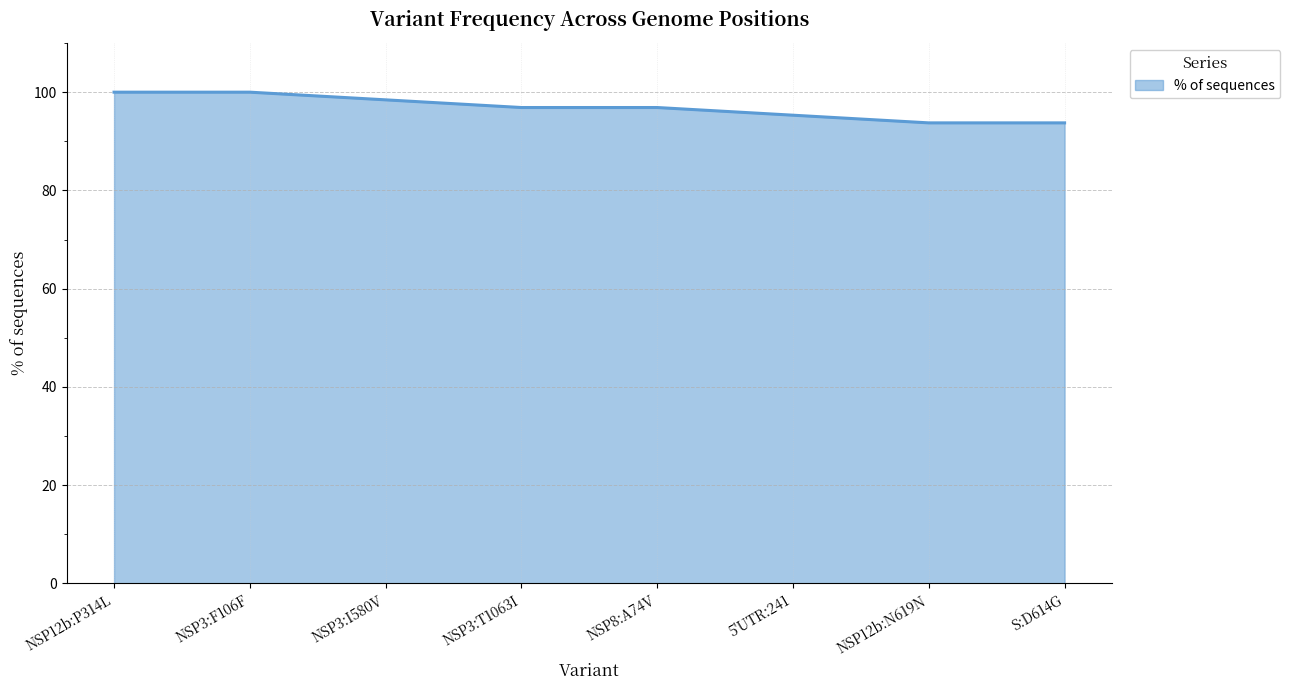

True or false: the data shows 135.6 at NSP3:F106F.

False